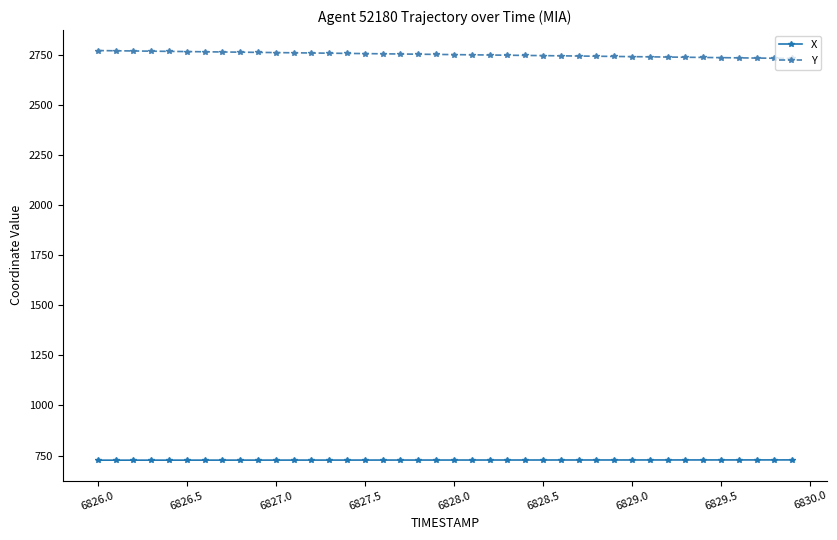

True or false: X and Y intersect in this chart.

False